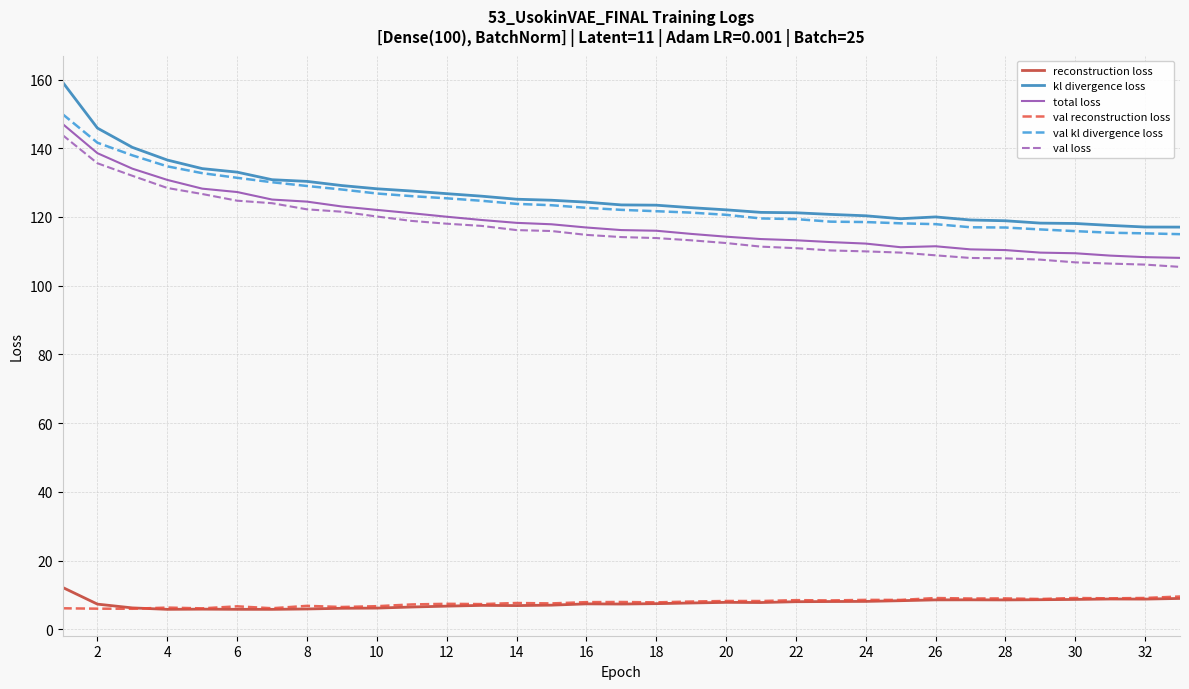

What is the smallest value displayed?

5.8